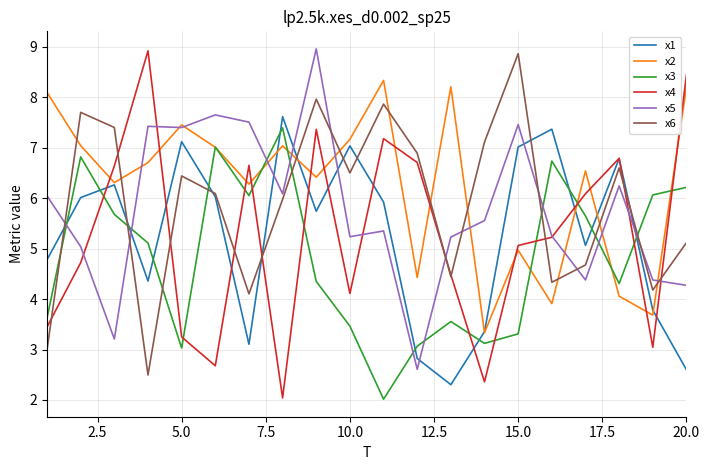

What is the smallest value displayed?

2.0